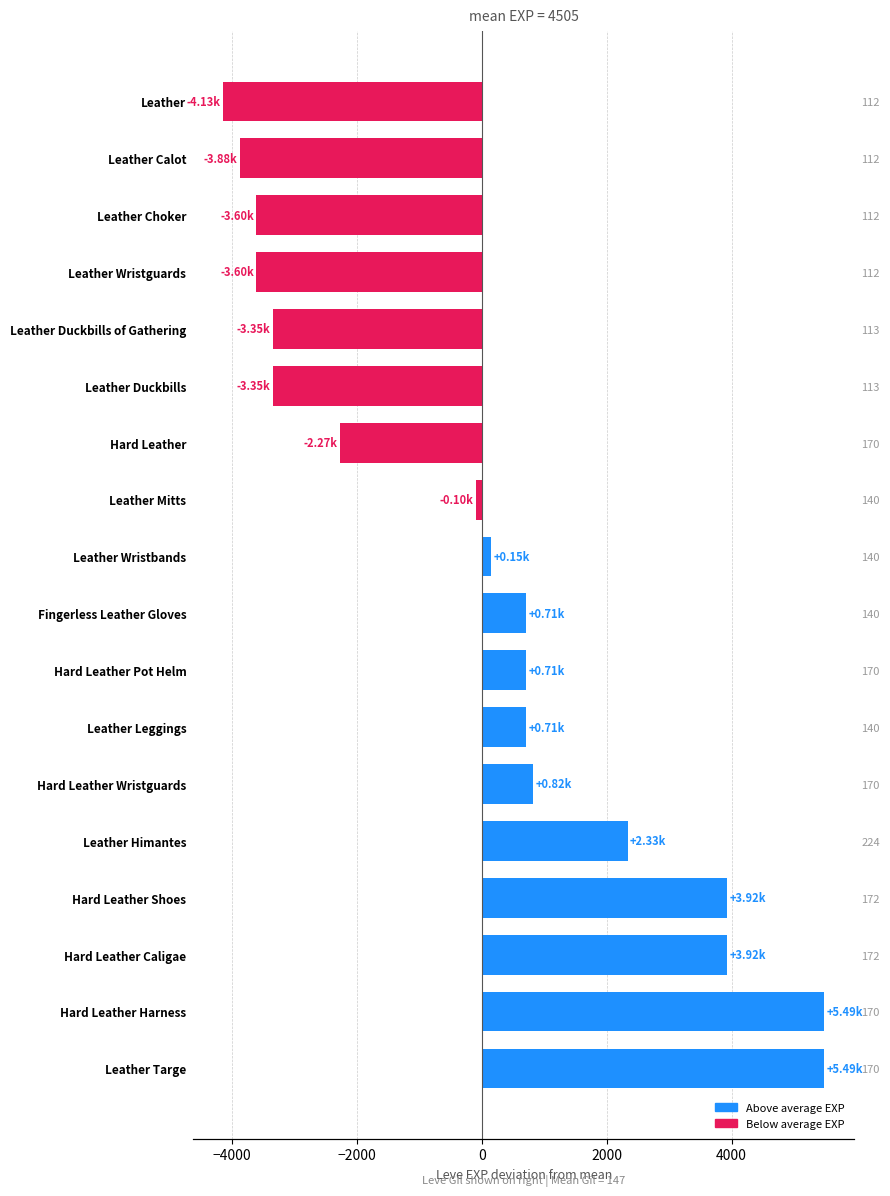

Reading right to left, transcribe all the data shown in this chart.

-4135	-3875	-3605	-3605	-3345	-3345	-2275	-95	155	715	715	715	825	2335	3925	3925	5485	5485